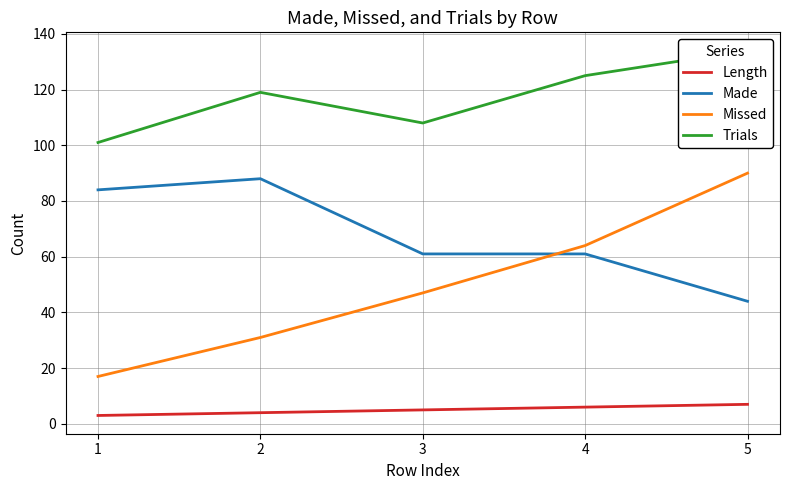

What is the difference between the second highest and second lowest values in the Made series?

23